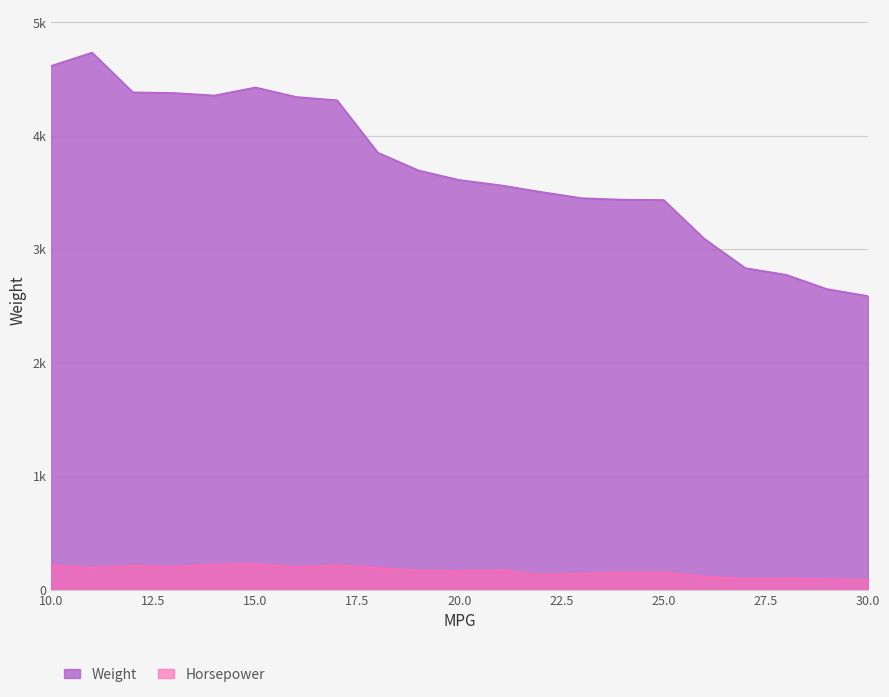

Does the chart have visible grid lines?

Yes